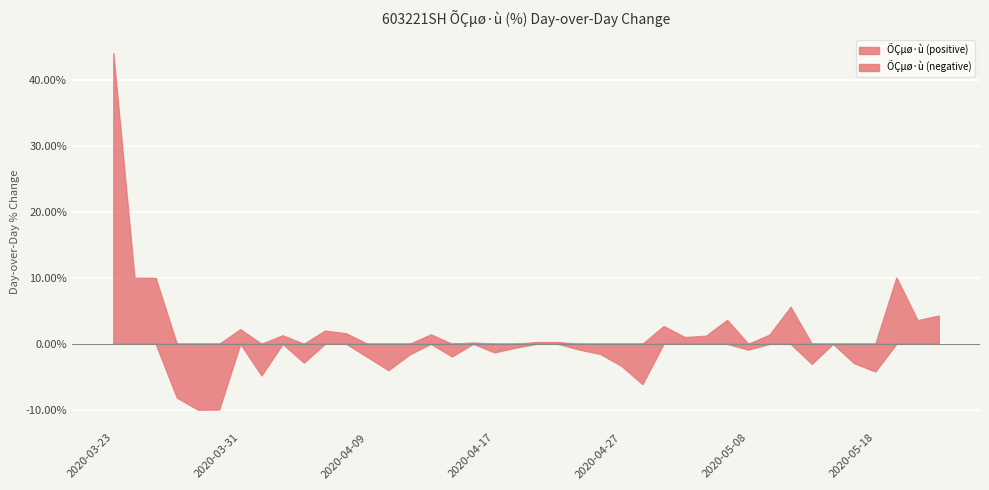

Which label corresponds to the largest value in the chart?

2020-03-23